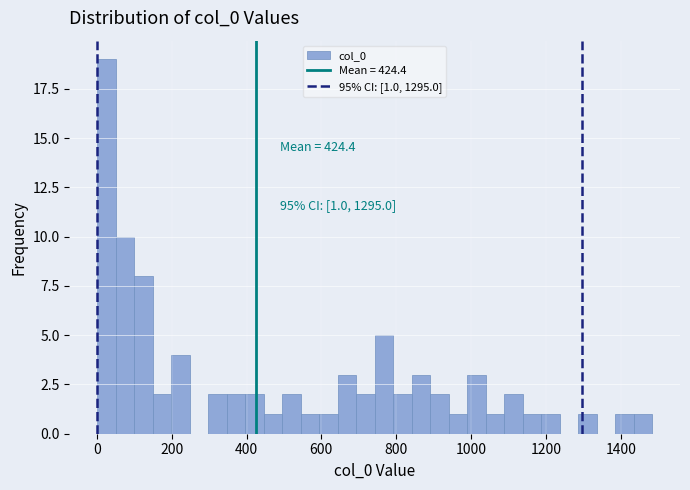

Read against the x-axis, roughly where is the centre of the tallest bar?

20